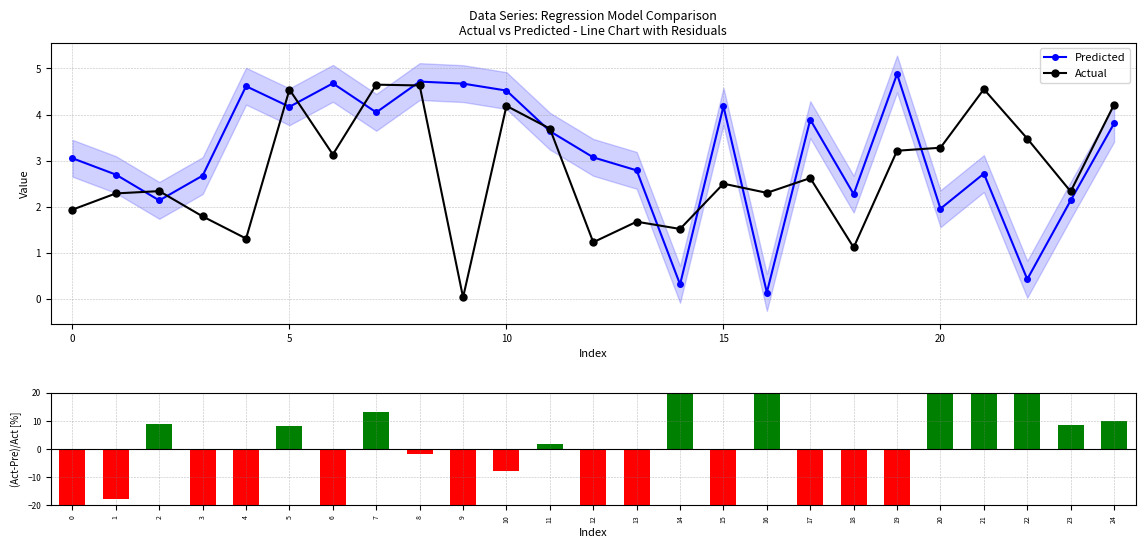

Reading left to right, transcribe all the data shown in this chart.

Predicted: 3.1	2.7	2.1	2.7	4.6	4.2	4.7	4.0	4.7	4.7	4.5	3.6	3.1	2.8	0.3	4.2	0.1	3.9	2.3	4.9	2.0	2.7	0.4	2.1	3.8
Actual: 1.9	2.3	2.3	1.8	1.3	4.5	3.1	4.6	4.6	0.0	4.2	3.7	1.2	1.7	1.5	2.5	2.3	2.6	1.1	3.2	3.3	4.6	3.5	2.3	4.2
(Act-Pre)/Act [%]: -57.7	-17.9	8.6	-49.6	-253.0	8.3	-49.3	12.9	-1.8	-15697.3	-7.9	1.5	-150.2	-66.6	79.4	-67.3	94.1	-48.4	-104.0	-51.8	40.4	40.3	87.8	8.3	9.7